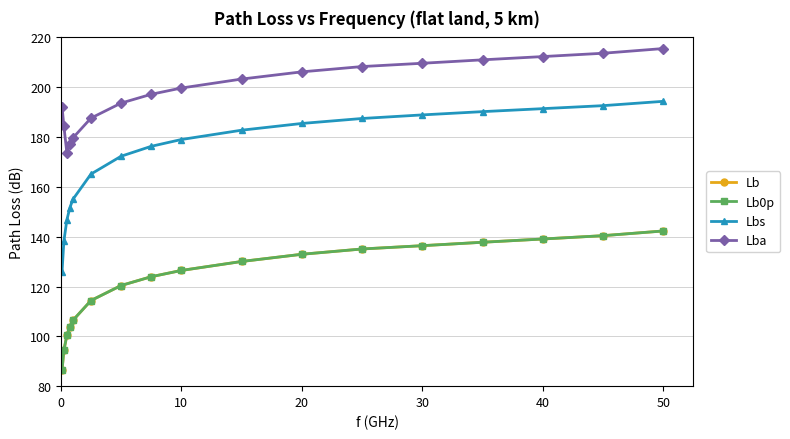

How many lines are shown in the chart?

4